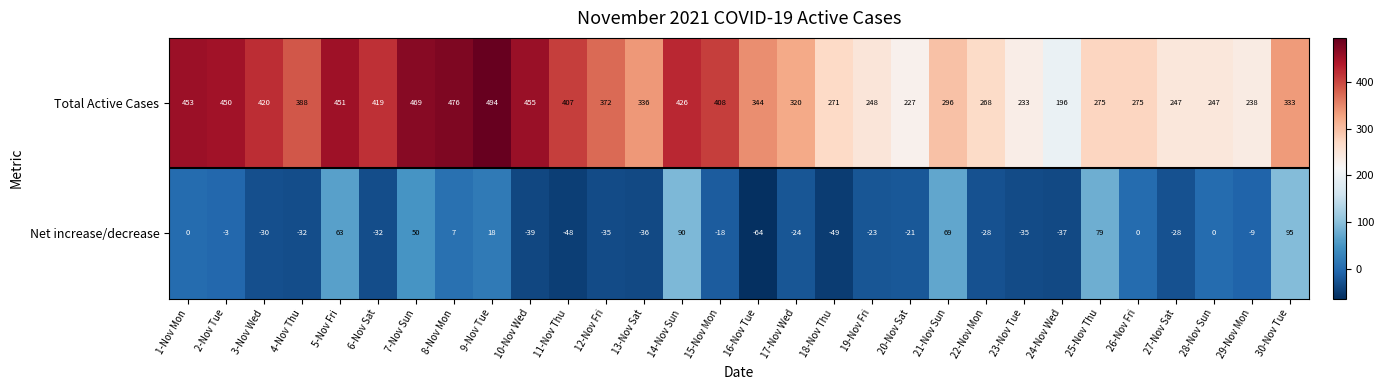

Between 12-Nov Fri and 17-Nov Wed, which series saw the biggest shift?

Total Active Cases